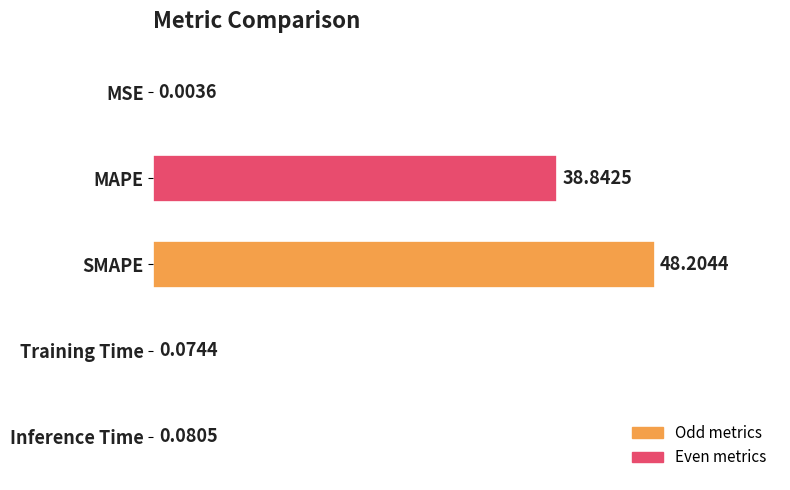

What is the sum of the values at MAPE and MSE?

38.8